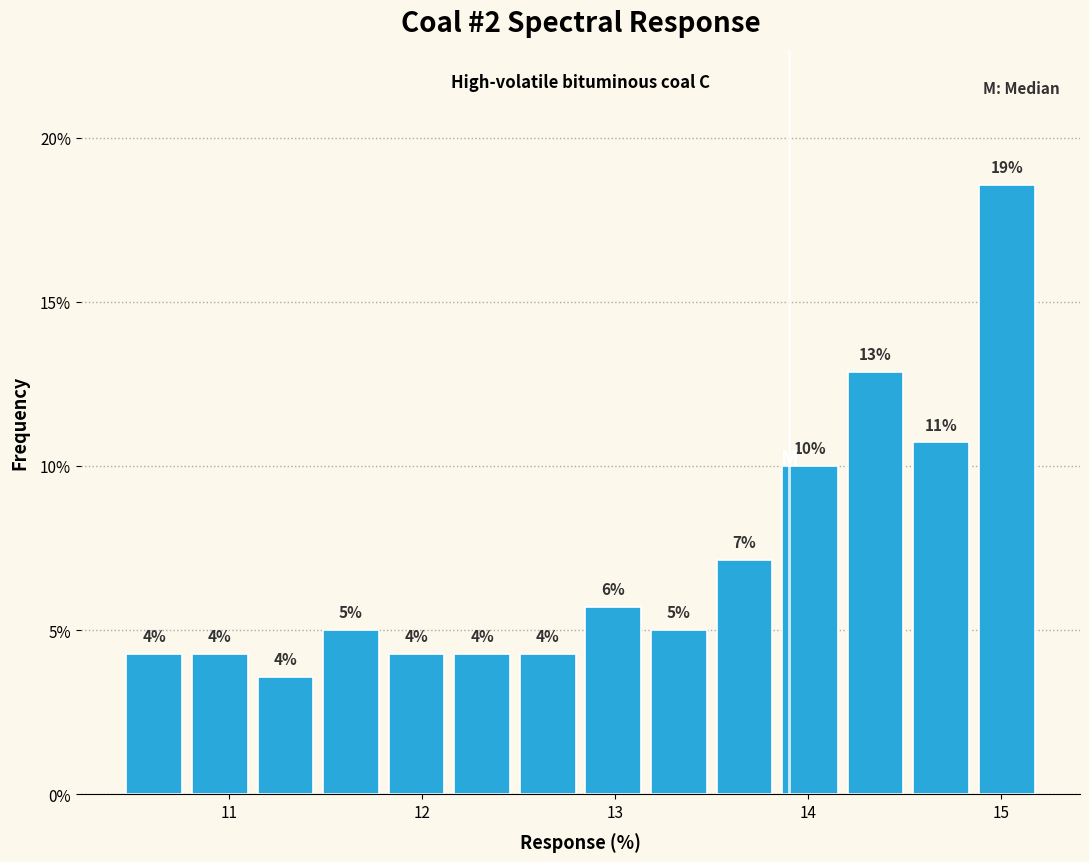

Around what value on the x-axis is the tallest bar? Give the approximate position of its centre, as read against the axis.

15.0